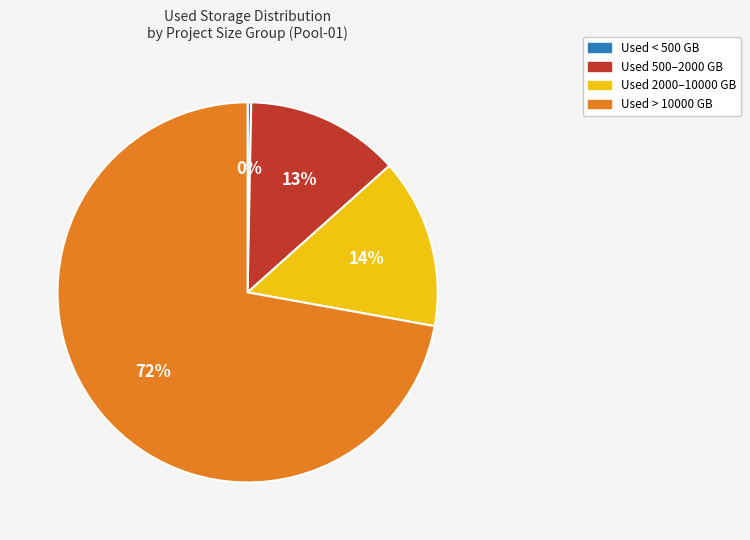

How many slices are in this pie chart?

4